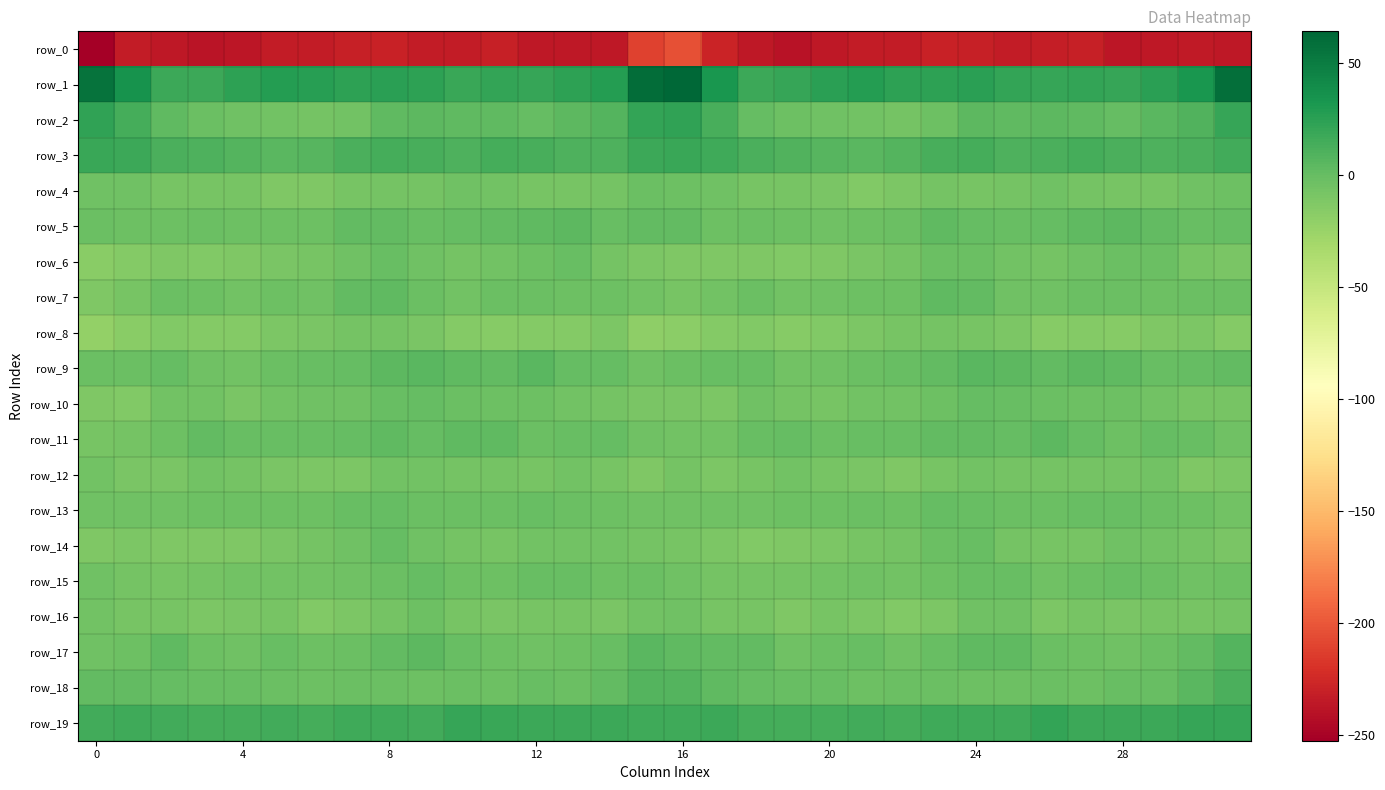

What is the maximum value for row_17?

7.7